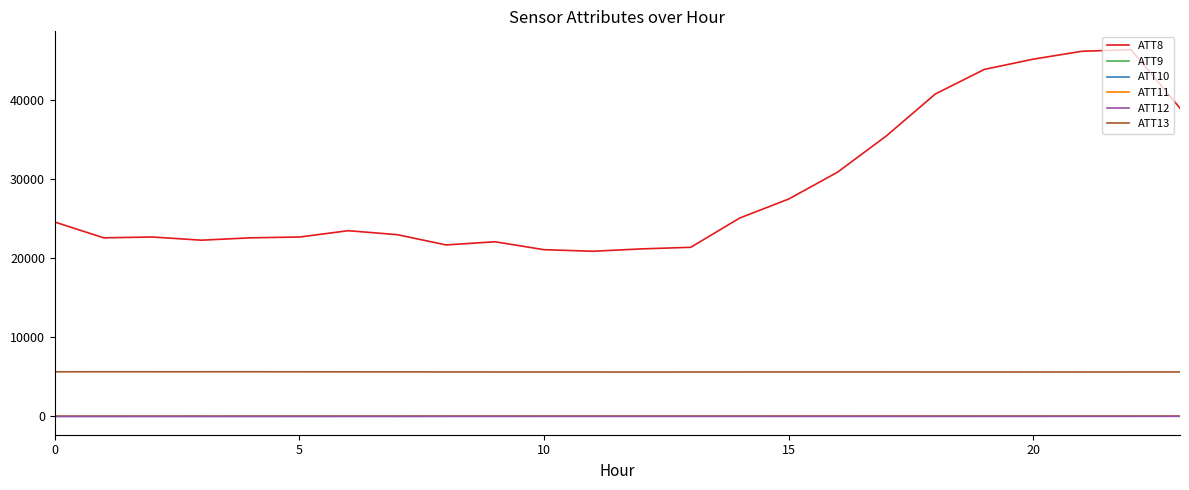

How many lines are shown in the chart?

6